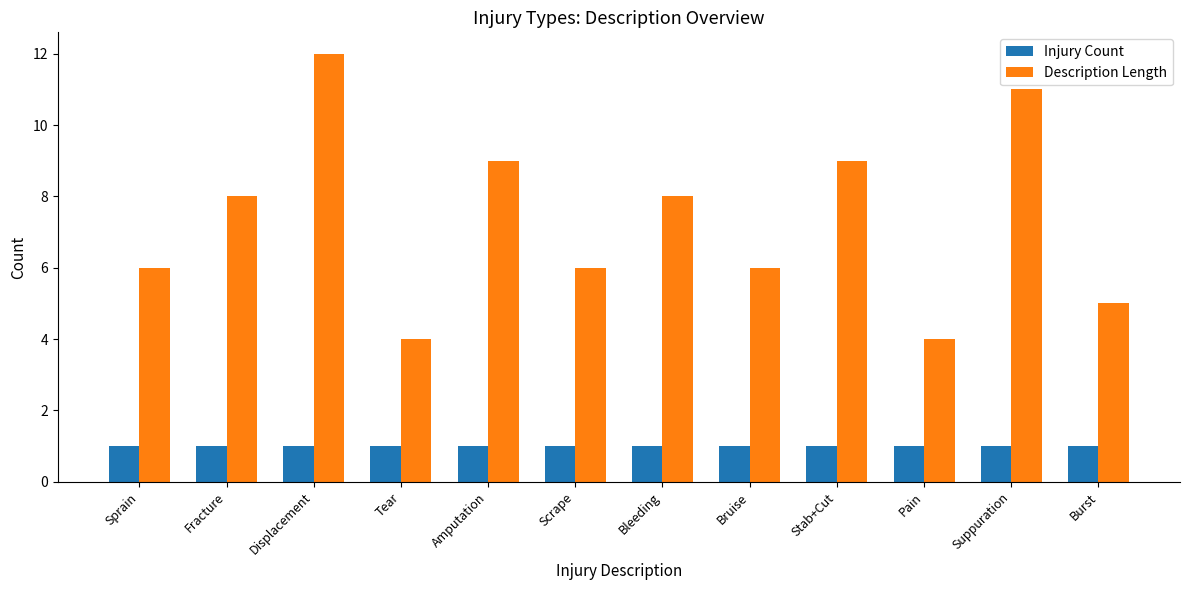

Which series has the widest spread of values?

Description Length